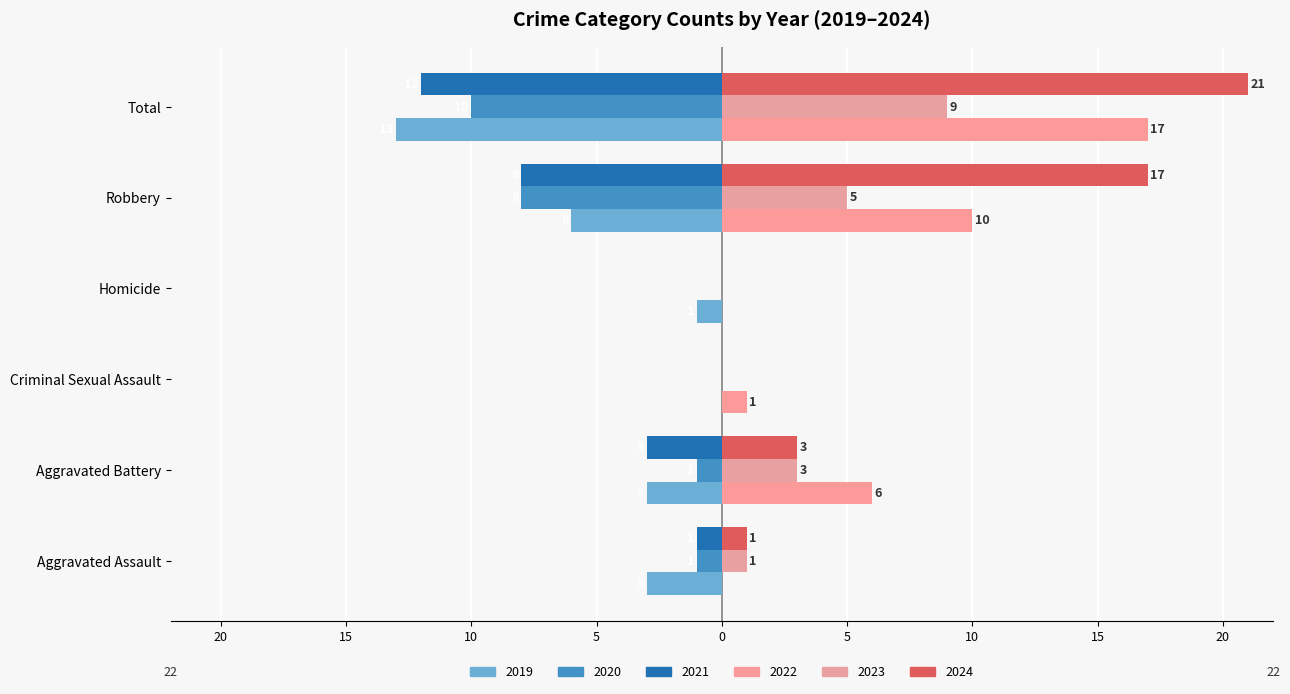

How many groups of bars are there?

6